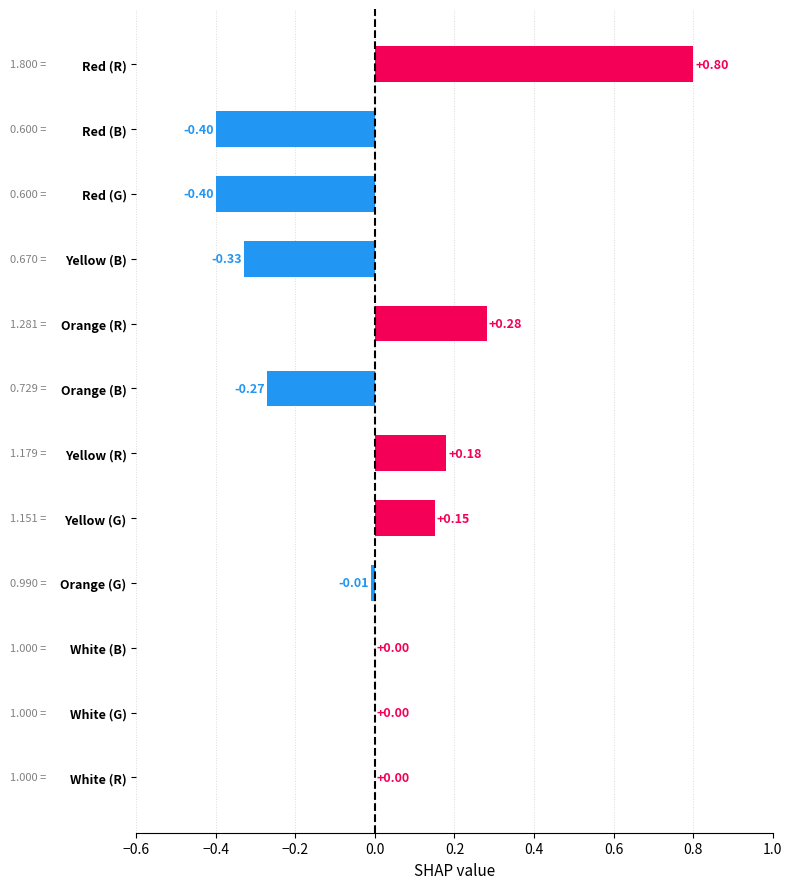

Which label corresponds to the largest value in the chart?

Red (R)